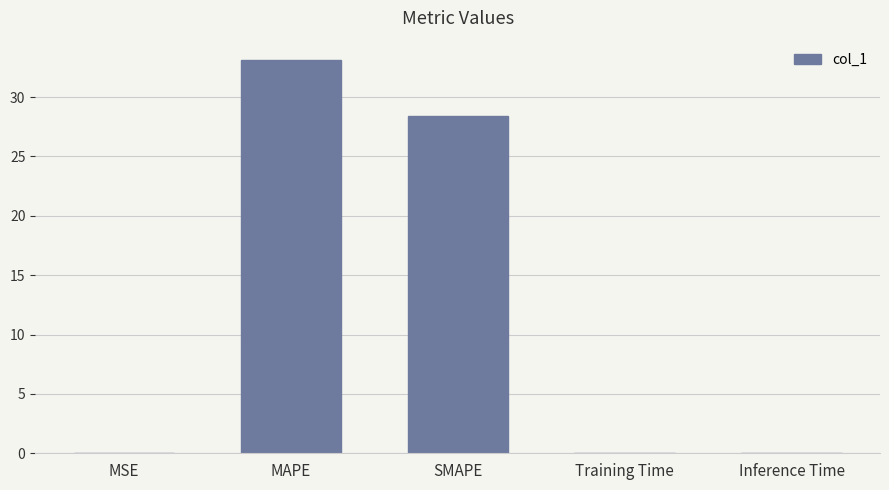

Where is the data nearest to the value 16?

SMAPE